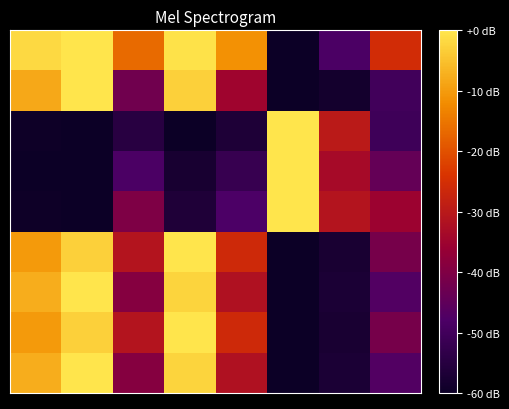

Which category has the lowest value across all series?

5